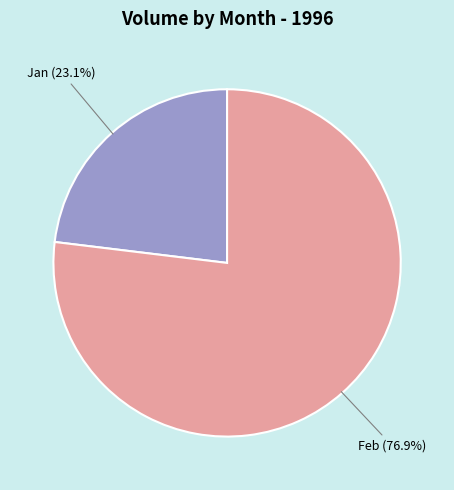

Is the sum of Feb and Jan greater than half?

Yes